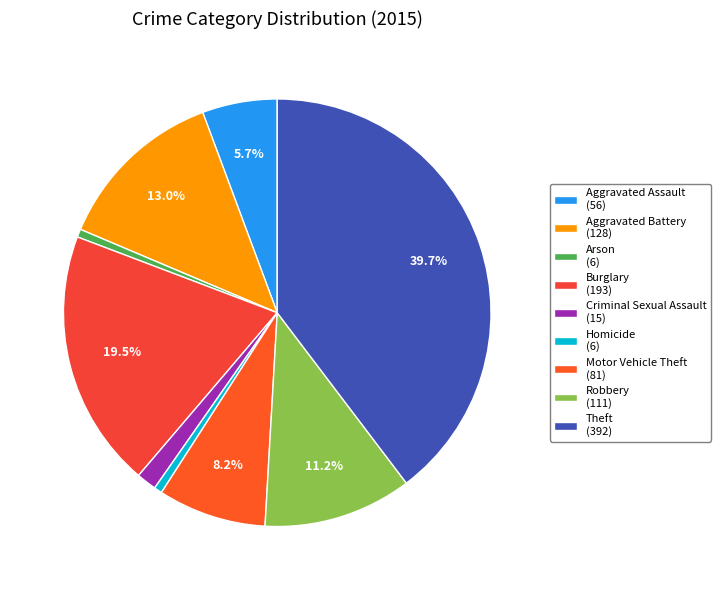

To the nearest percent, what portion does Burglary represent?

20%